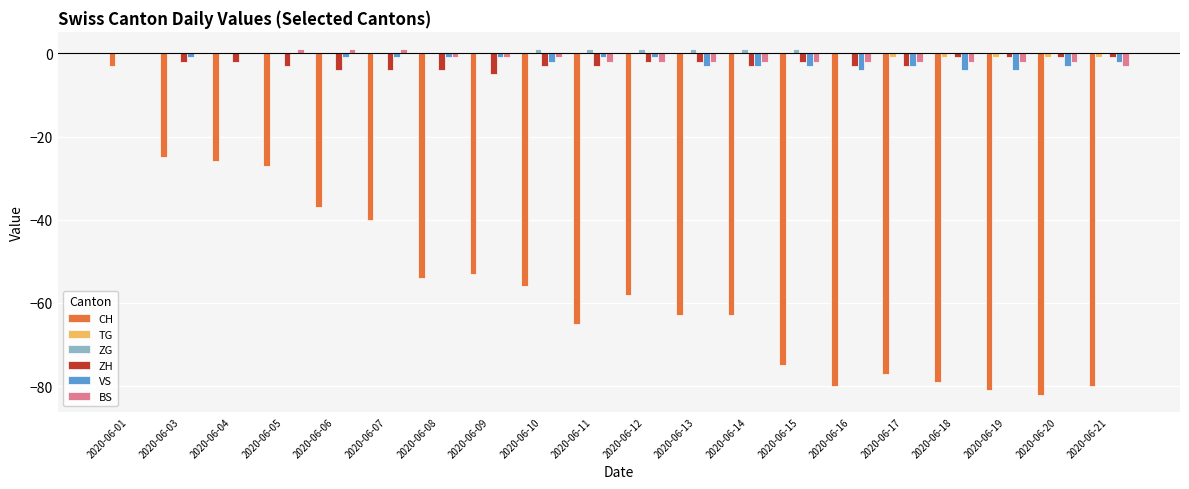

How many groups of bars are there?

20